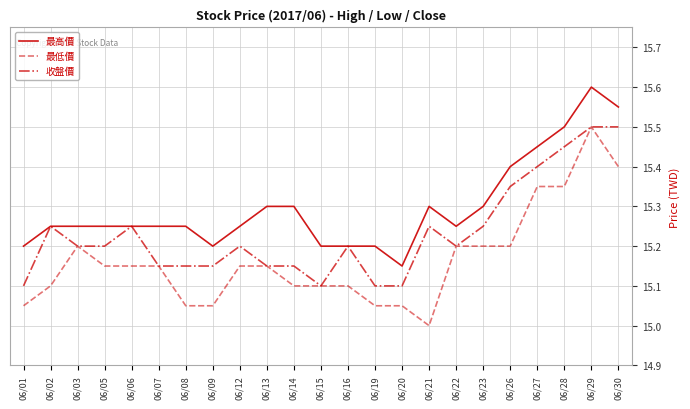

True or false: 最高價 and 最低價 intersect in this chart.

False